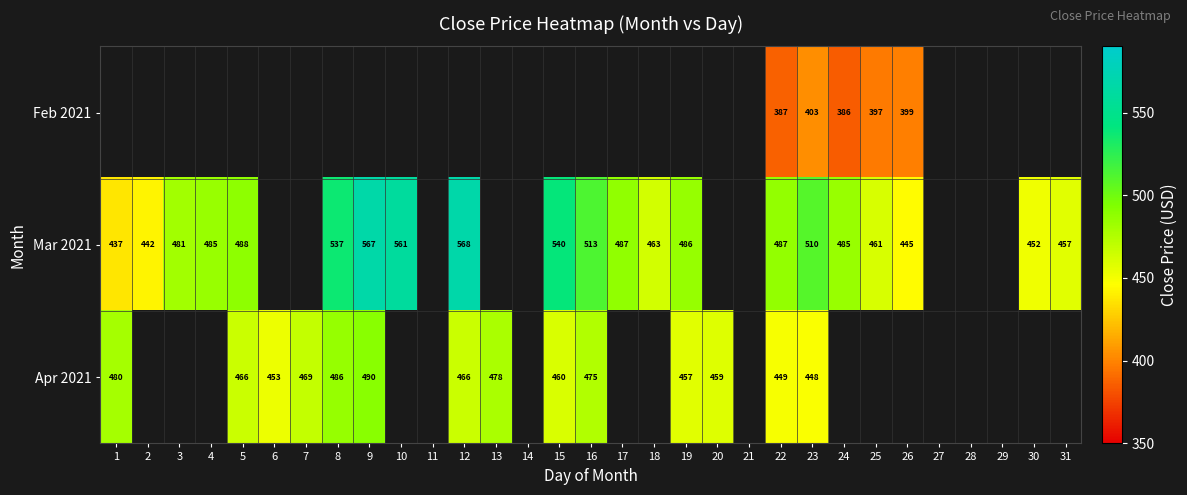

How many data points does each series have?

31